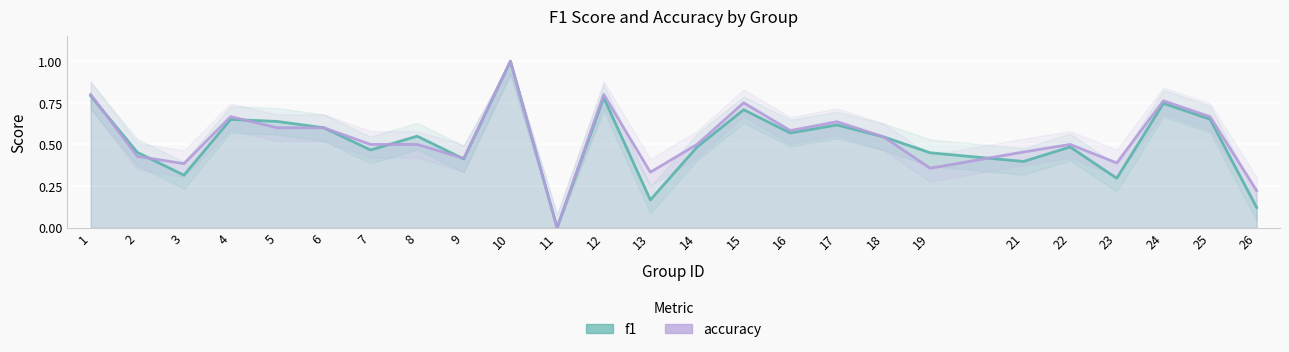

Rank the series at 3 from lowest to highest value.

f1, accuracy